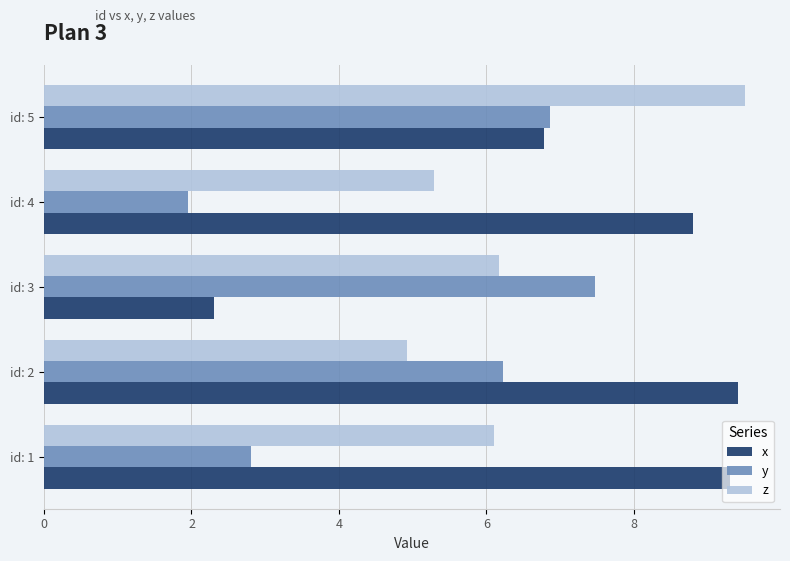

What is the sum of all z values?

32.0